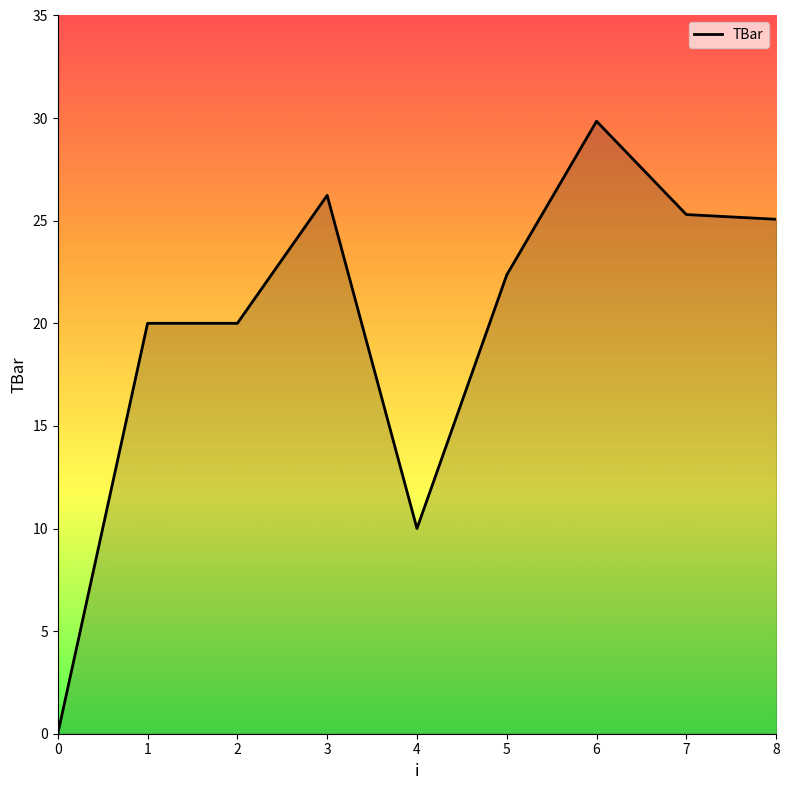

What is the difference between the values at 2 and 3?

6.2